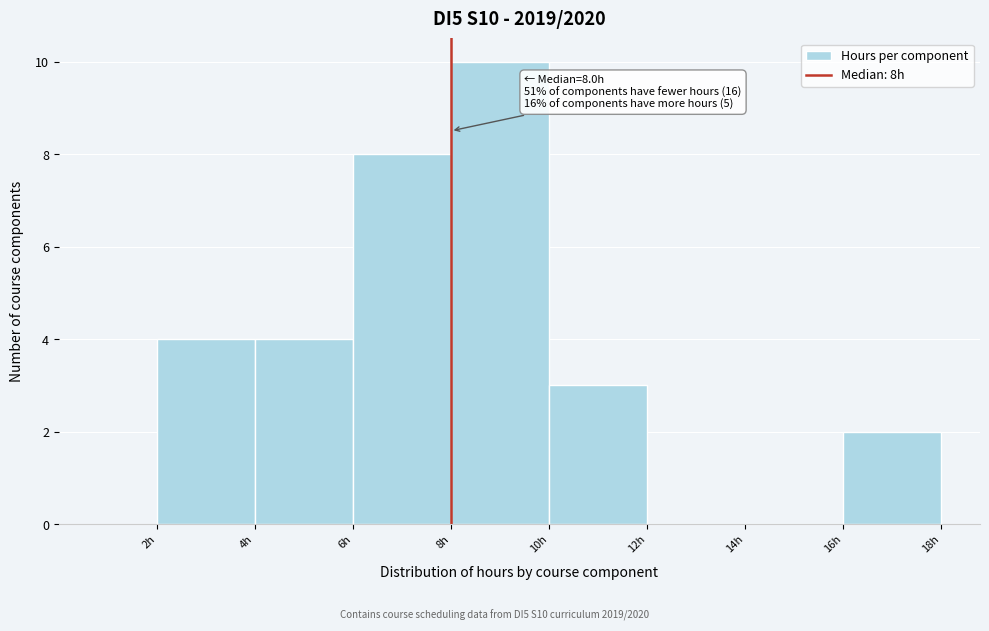

Which range on the x-axis has the tallest bar?

8 to 10